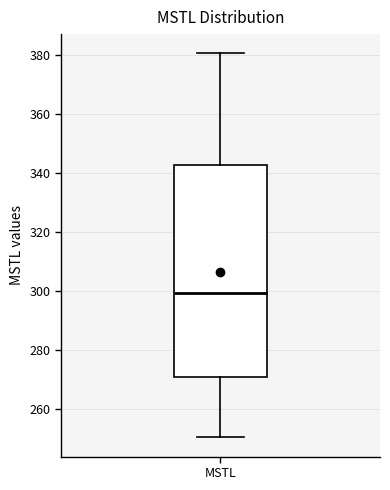

Transcribe this box plot: give where the median line is, the range the box spans, and where the two whiskers end, as read against the y-axis. The values are not printed on the chart, so give them approximately, as read against the axis.

median 300, box 270 to 342, whiskers 250 to 380